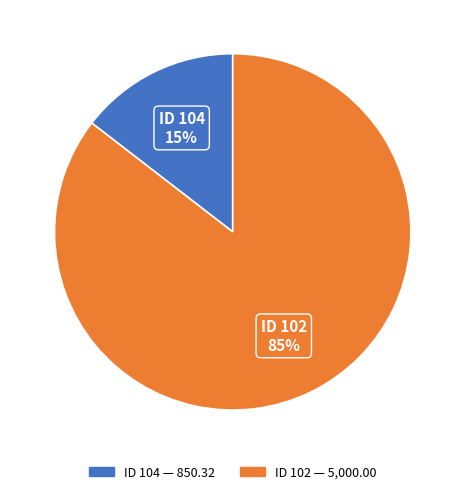

Rank the categories by value from lowest to highest.

ID 104, ID 102